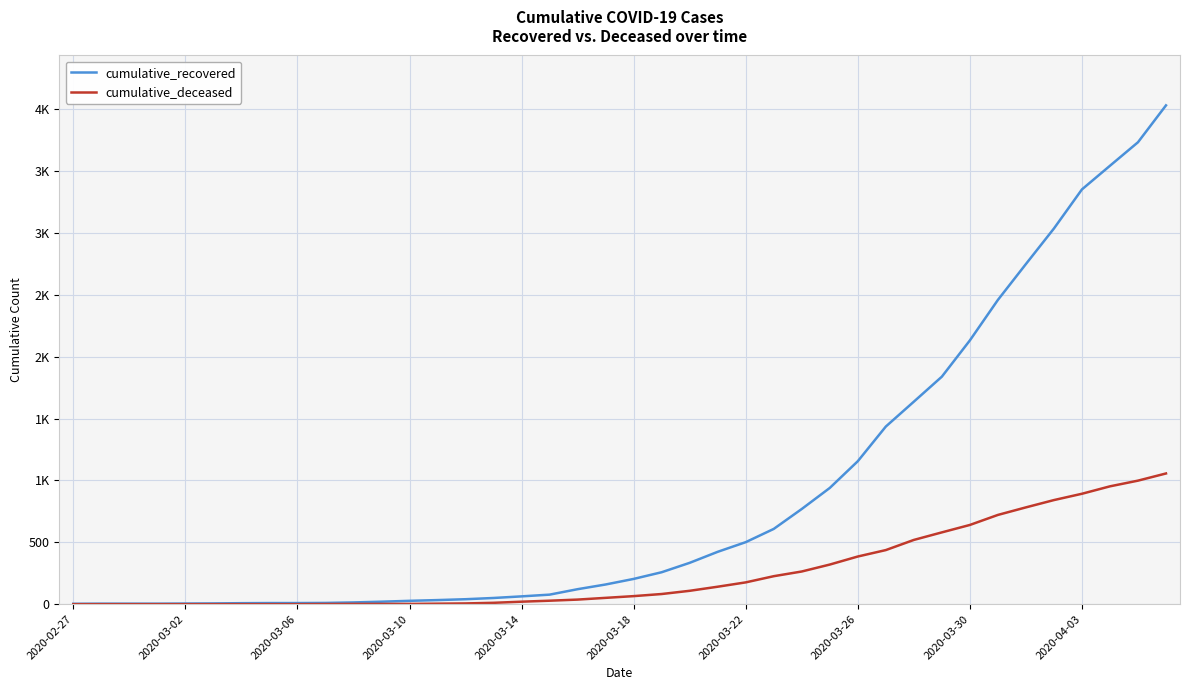

What are all the series names shown in the legend?

cumulative_recovered, cumulative_deceased